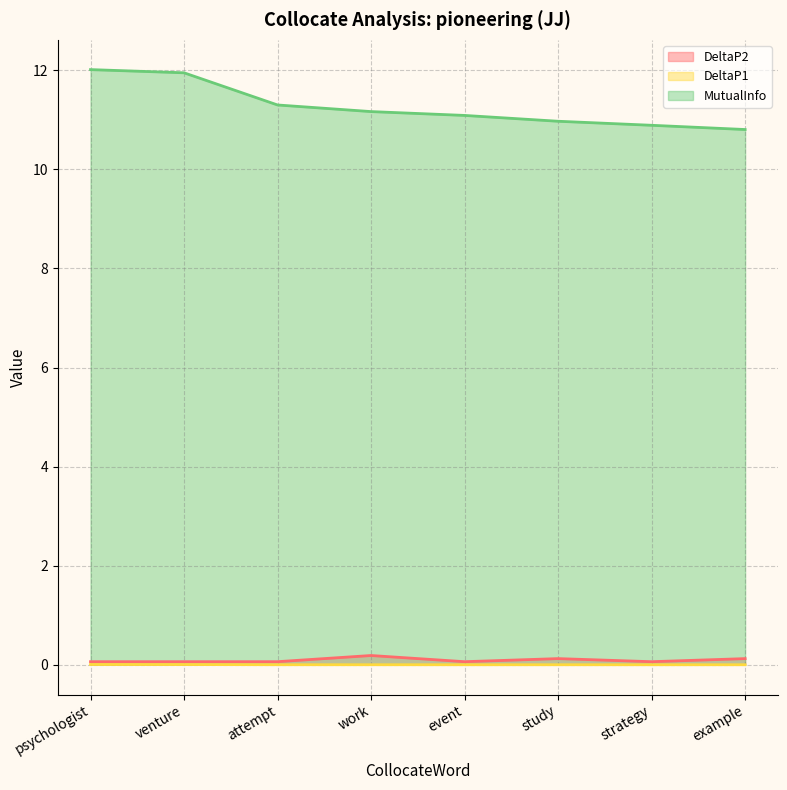

Rank the series by their maximum value, from lowest to highest.

DeltaP1, DeltaP2, MutualInfo